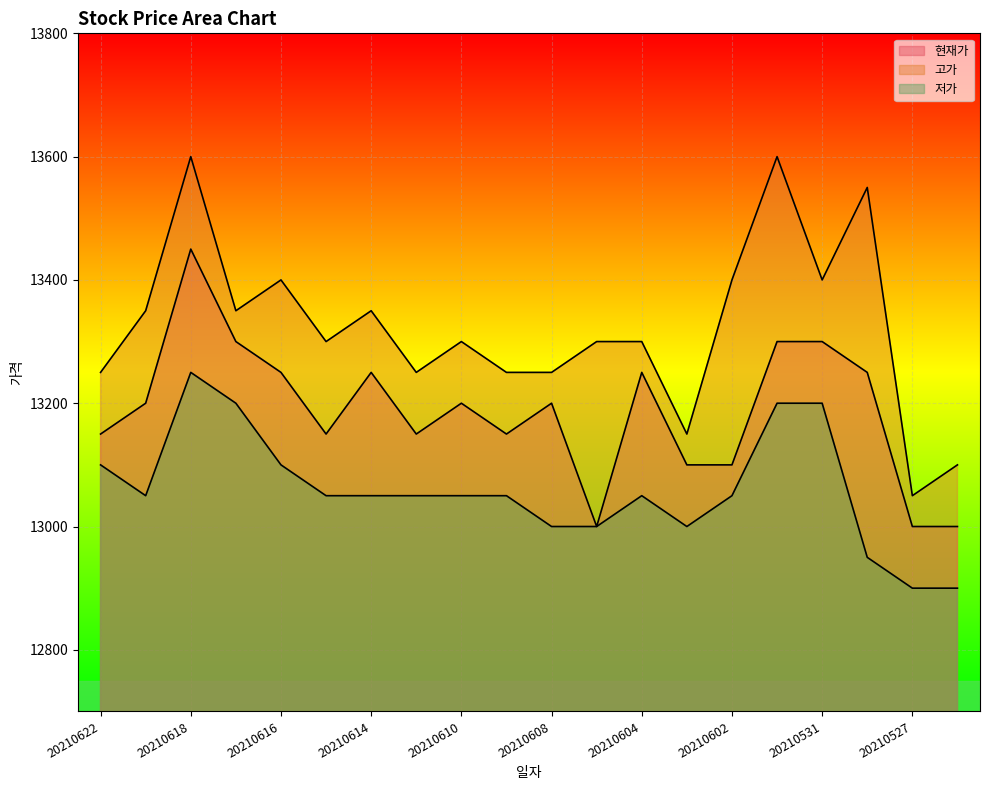

Where is the first local maximum for 현재가?

20210618